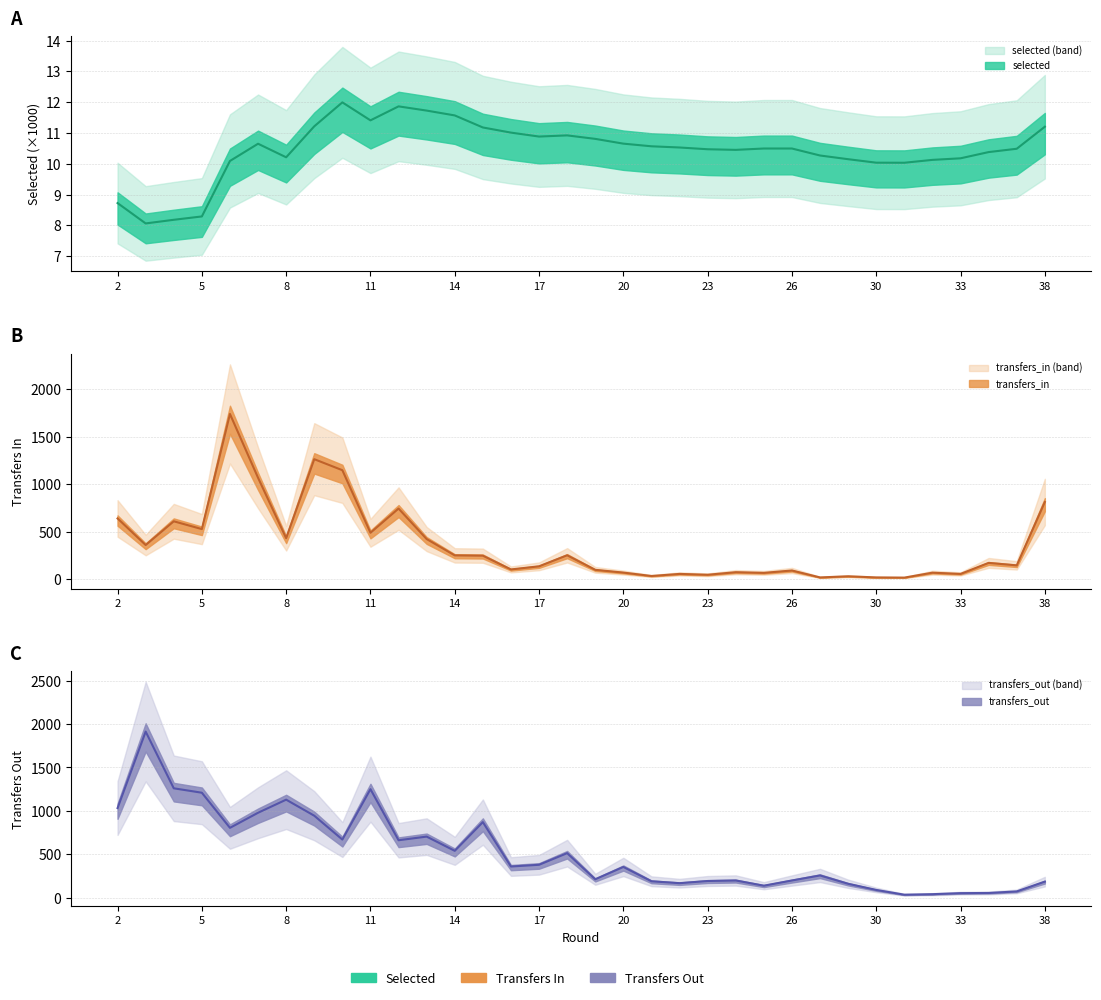

Which category has the highest value in the selected series?

10